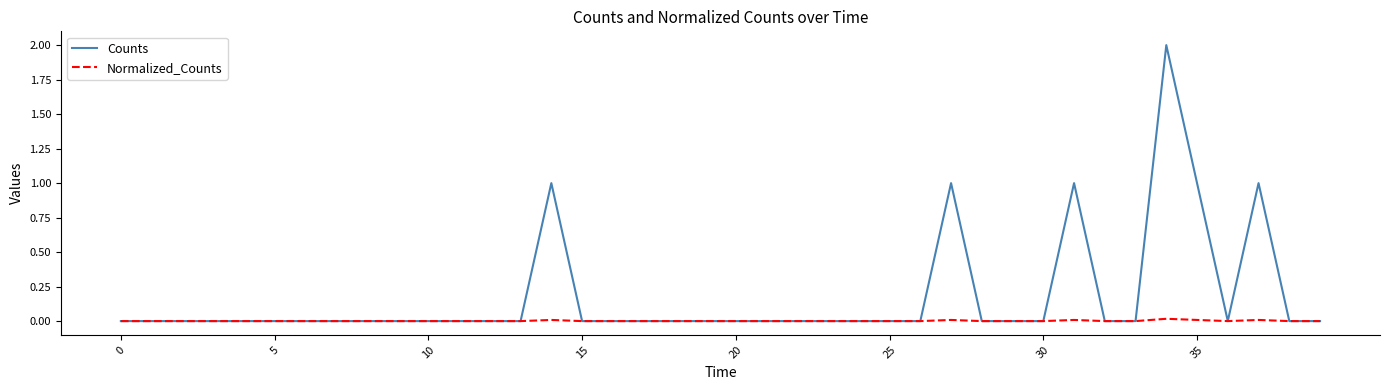

What is the highest value of the Counts series?

2.0